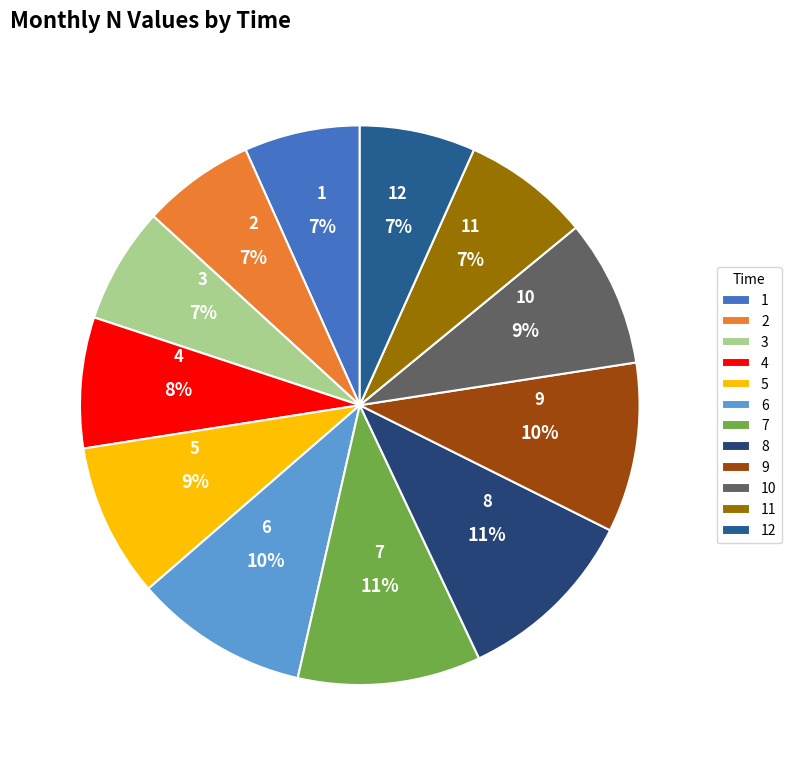

Which has a higher value, 11 or 3?

11